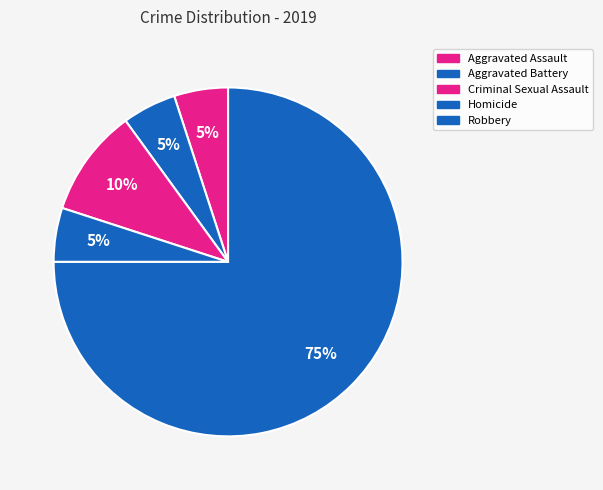

The Criminal Sexual Assault slice represents 1% of the pie. True or false?

False